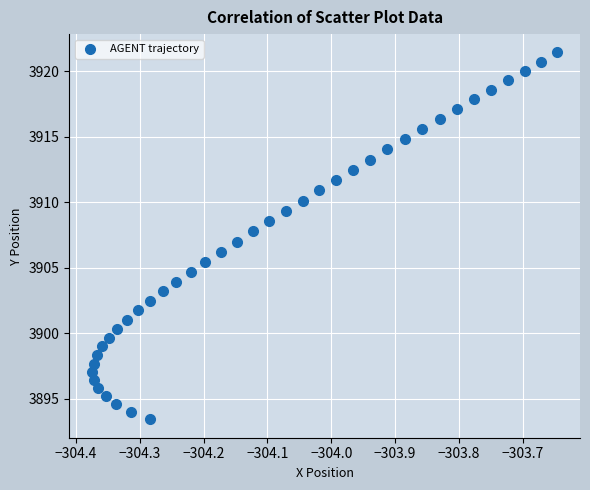

What is the range of Y values (max minus min)?

28.0